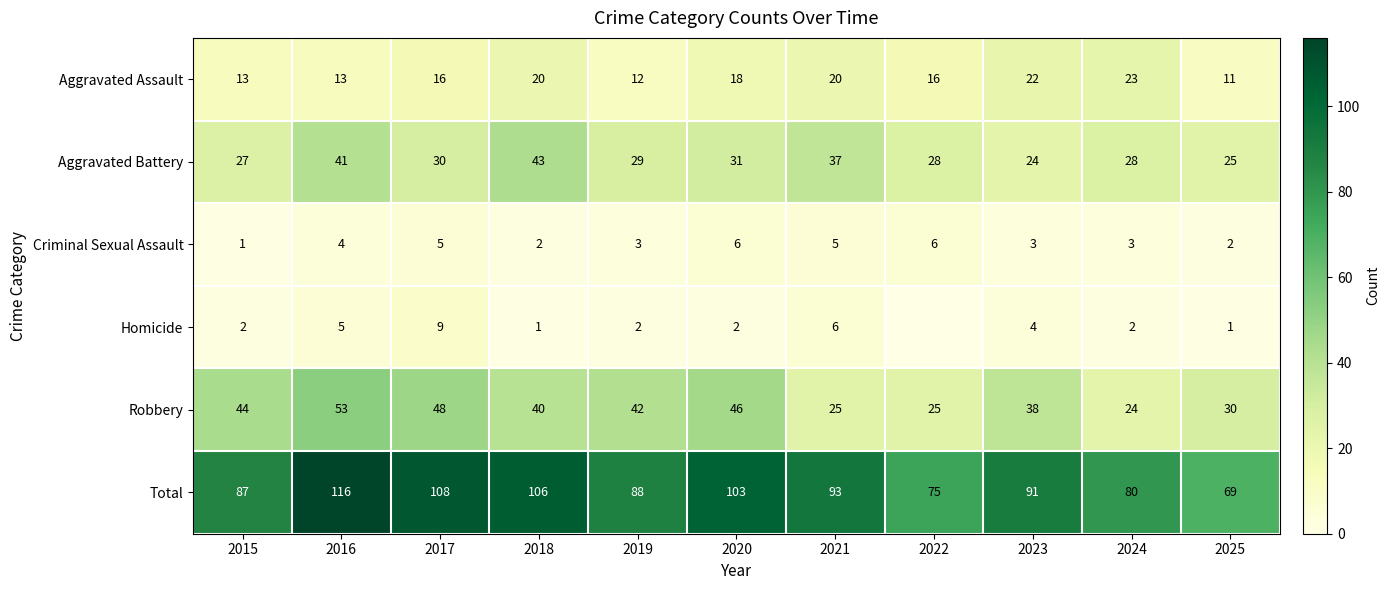

What is the spread (max minus min) of values at 2016?

112